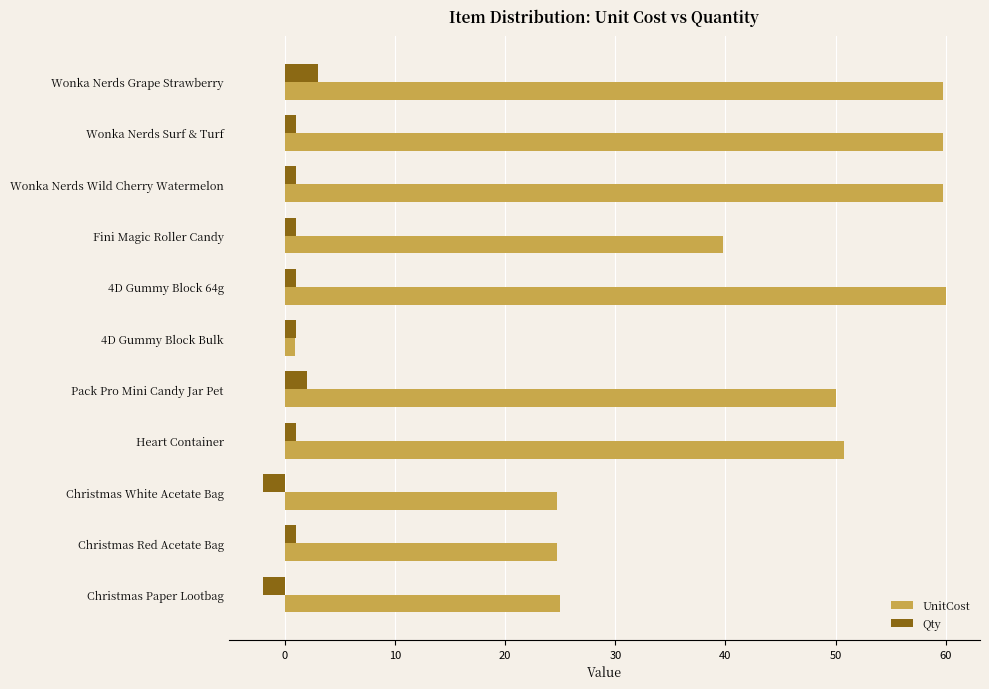

What is the total value across all series at Christmas White Acetate Bag?

22.8